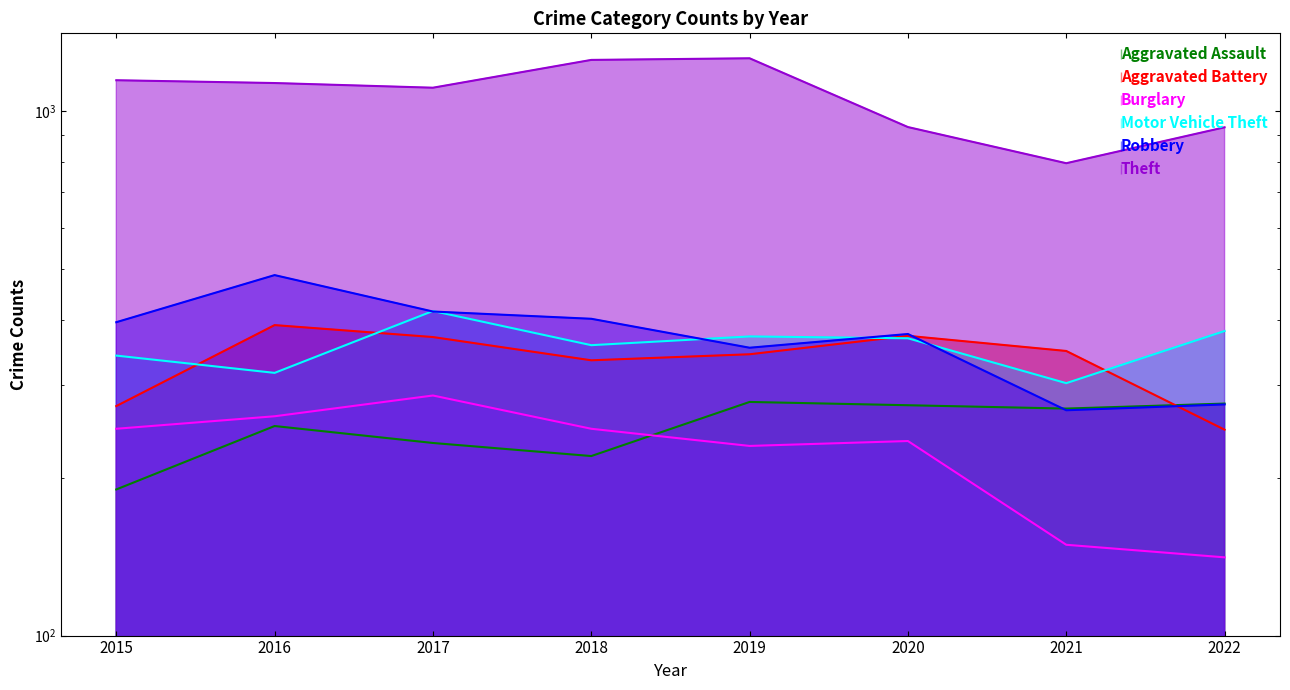

At which label does Burglary first exceed 248?

2016